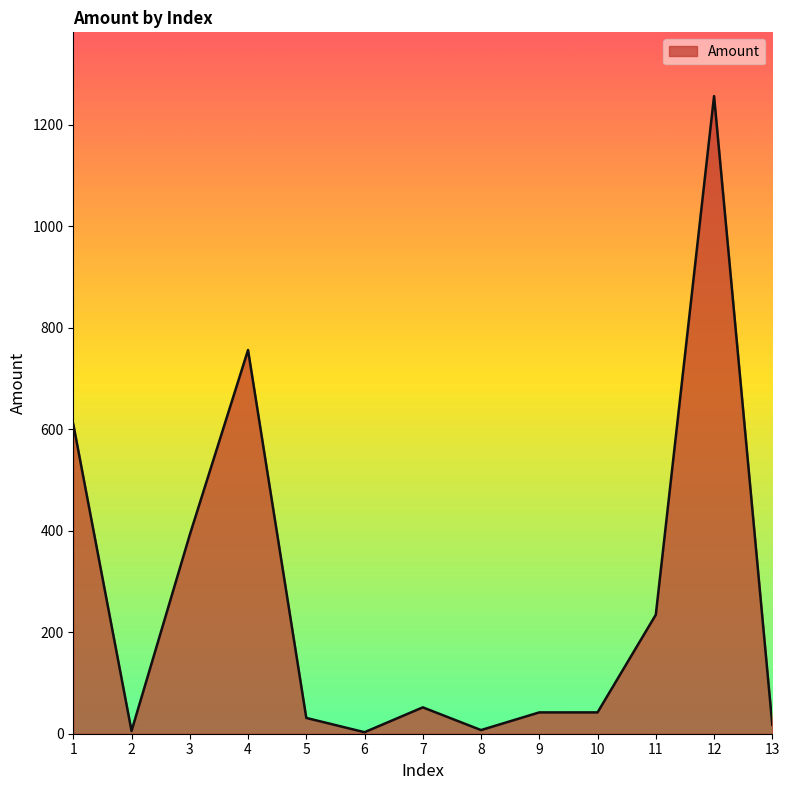

What is the greatest value displayed?

1256.2